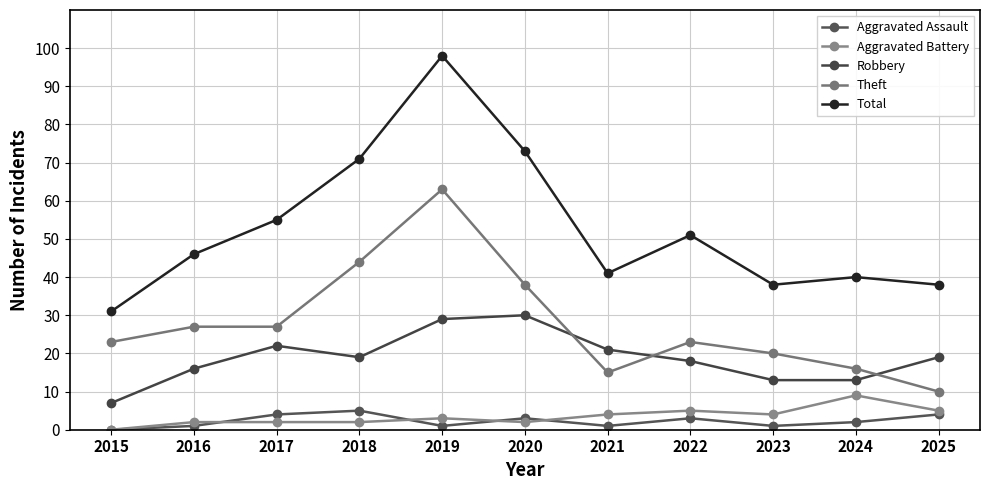

True or false: Total and Theft cross at least once.

False